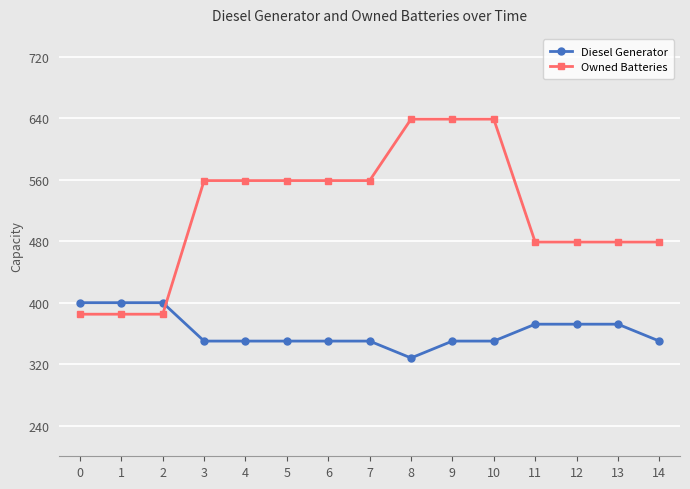

How many data points in Owned Batteries are less than 559?

7